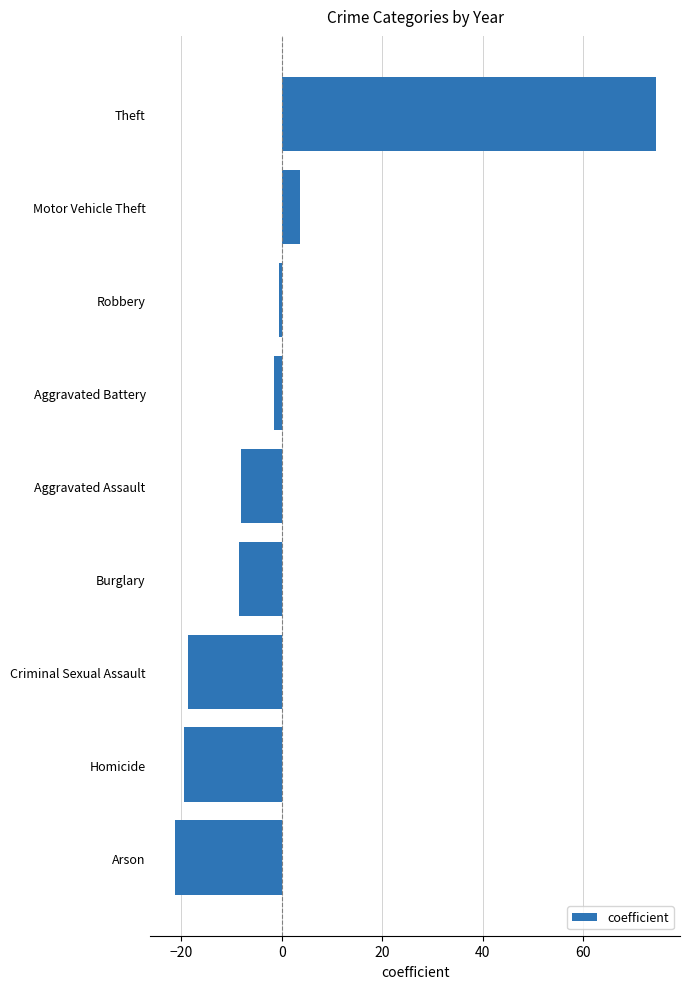

What position from the top is Aggravated Assault?

5